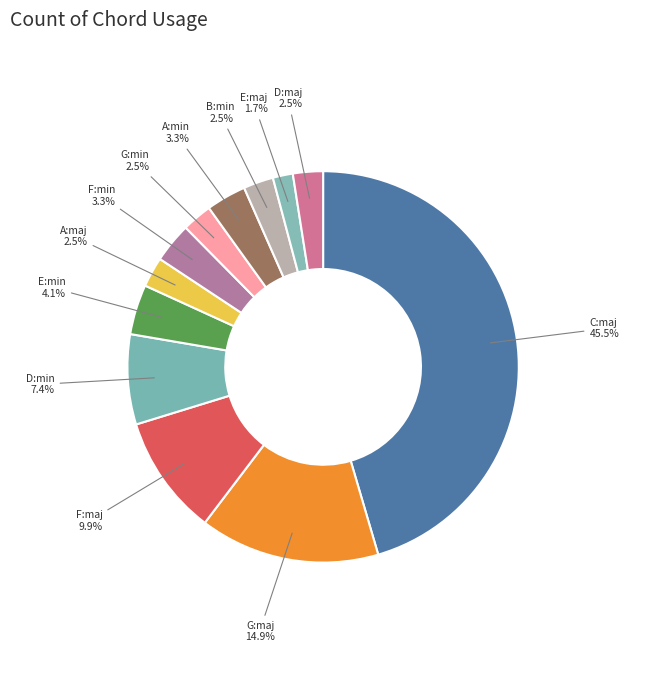

Which slice is the largest?

C:maj